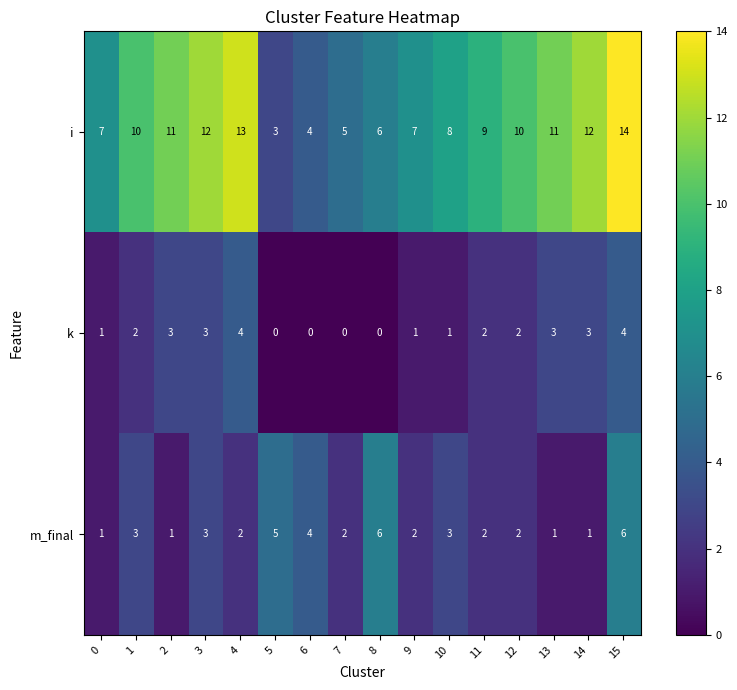

What is the spread (max minus min) of values at 1?

8